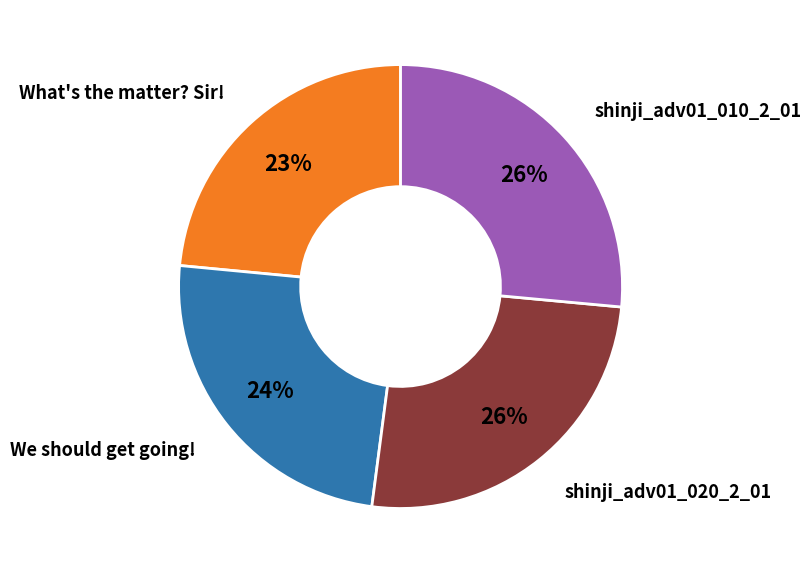

To the nearest percent, what is the average slice percentage?

25%